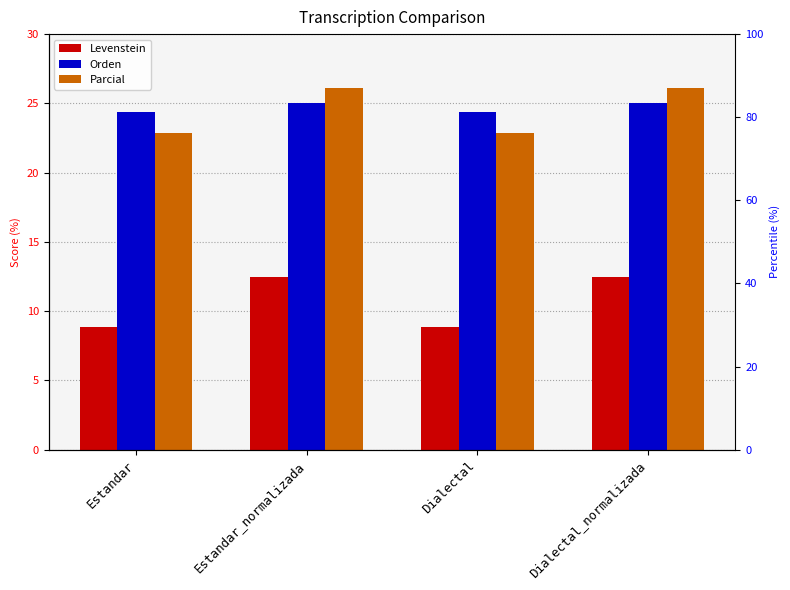

Reading right to left, transcribe all the data shown in this chart.

Levenstein: Dialectal_normalizada=12.5	Dialectal=8.9	Estandar_normalizada=12.5	Estandar=8.9
Orden: Dialectal_normalizada=25.0	Dialectal=24.4	Estandar_normalizada=25.0	Estandar=24.4
Parcial: Dialectal_normalizada=26.1	Dialectal=22.9	Estandar_normalizada=26.1	Estandar=22.9